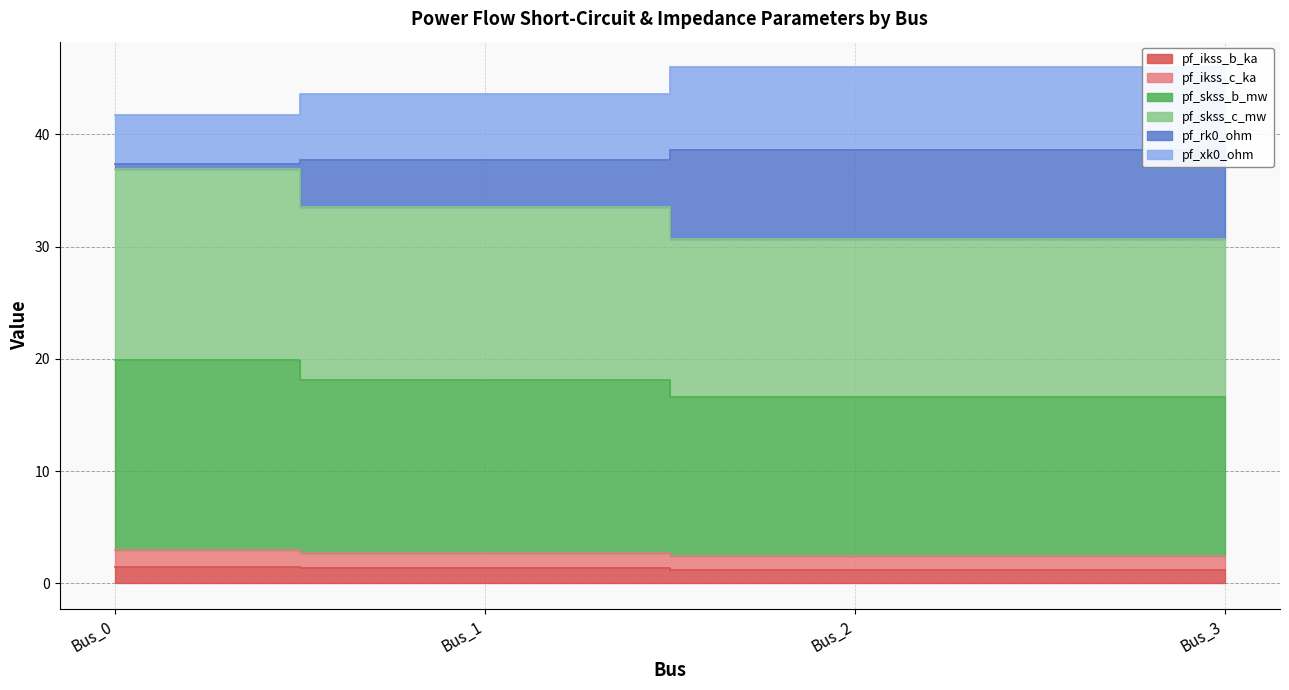

True or false: pf_xk0_ohm and pf_skss_c_mw cross at least once.

False